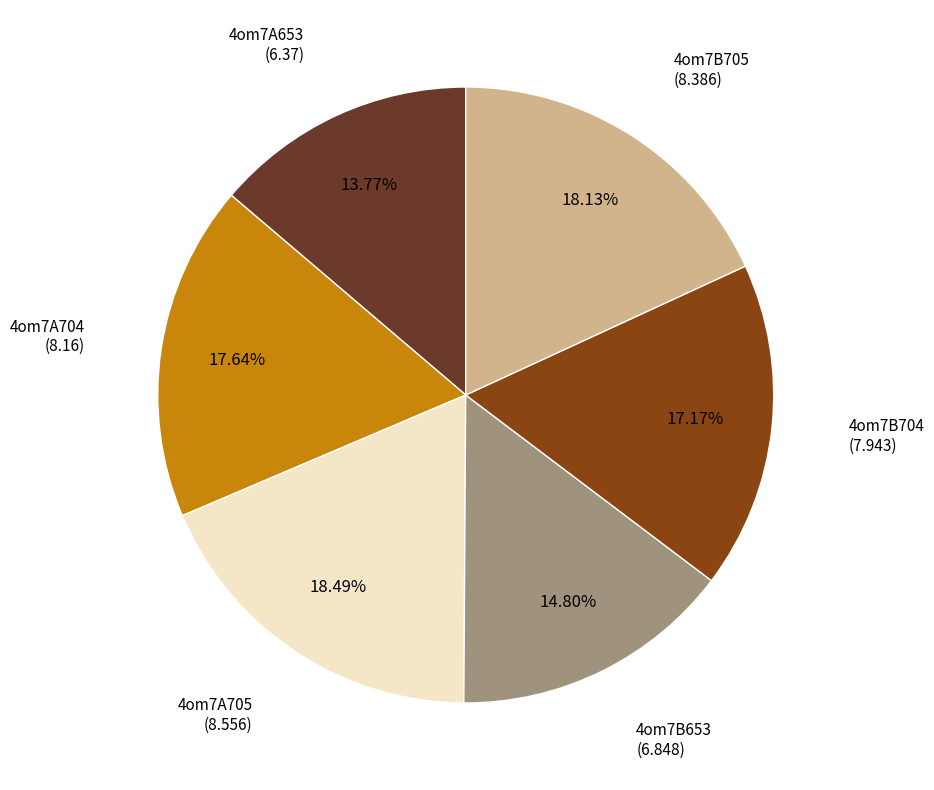

Is there any slice that represents more than half of the pie?

No